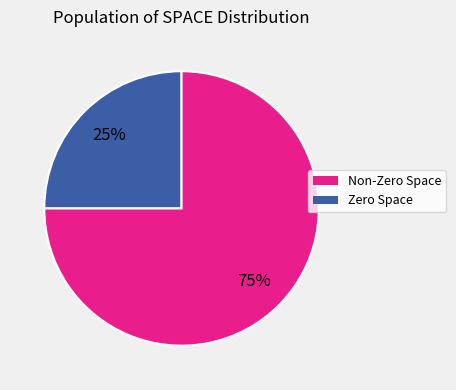

To the nearest percent, what is the average slice percentage?

50%